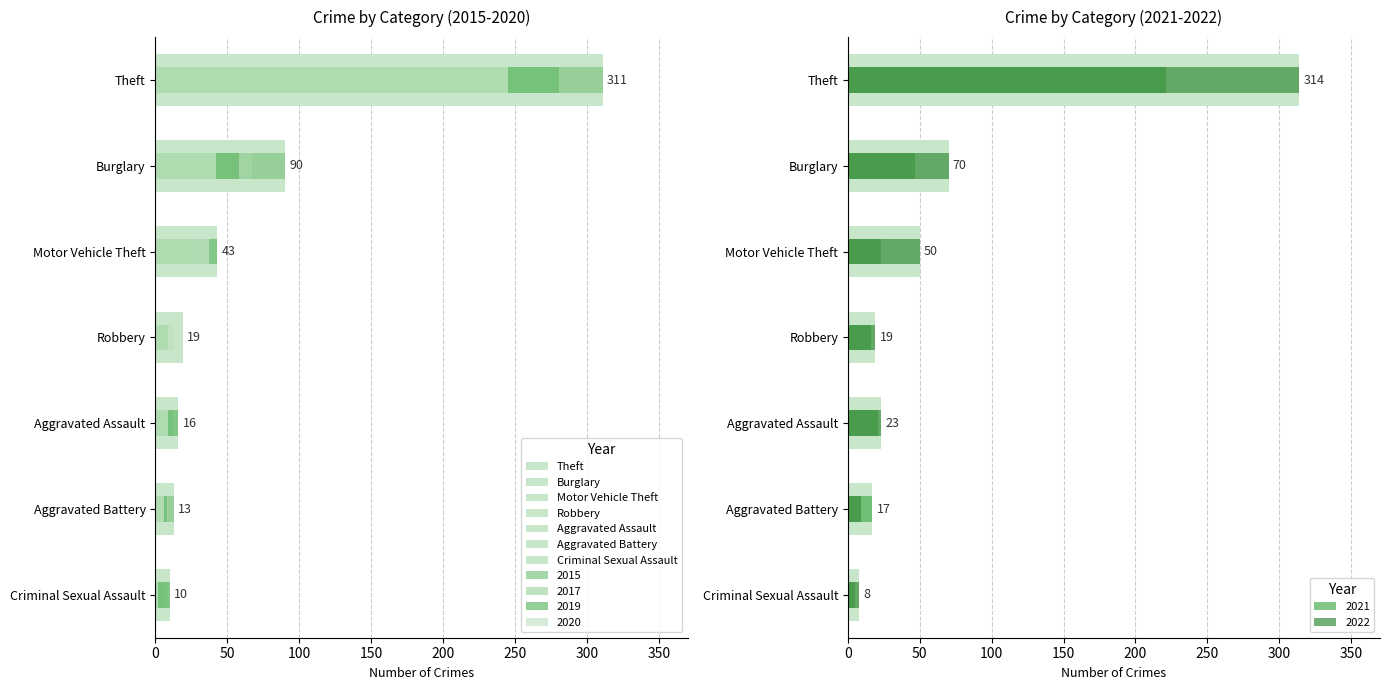

At how many categories does at least one series exceed 39?

3